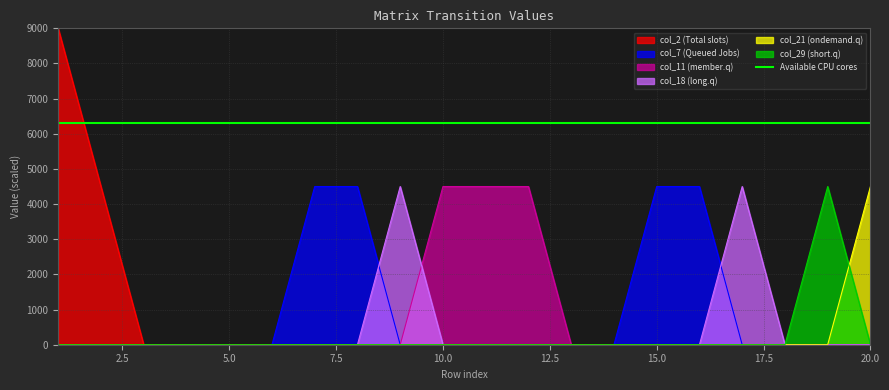

The col_29 series shows 0 at 3. True or false?

True